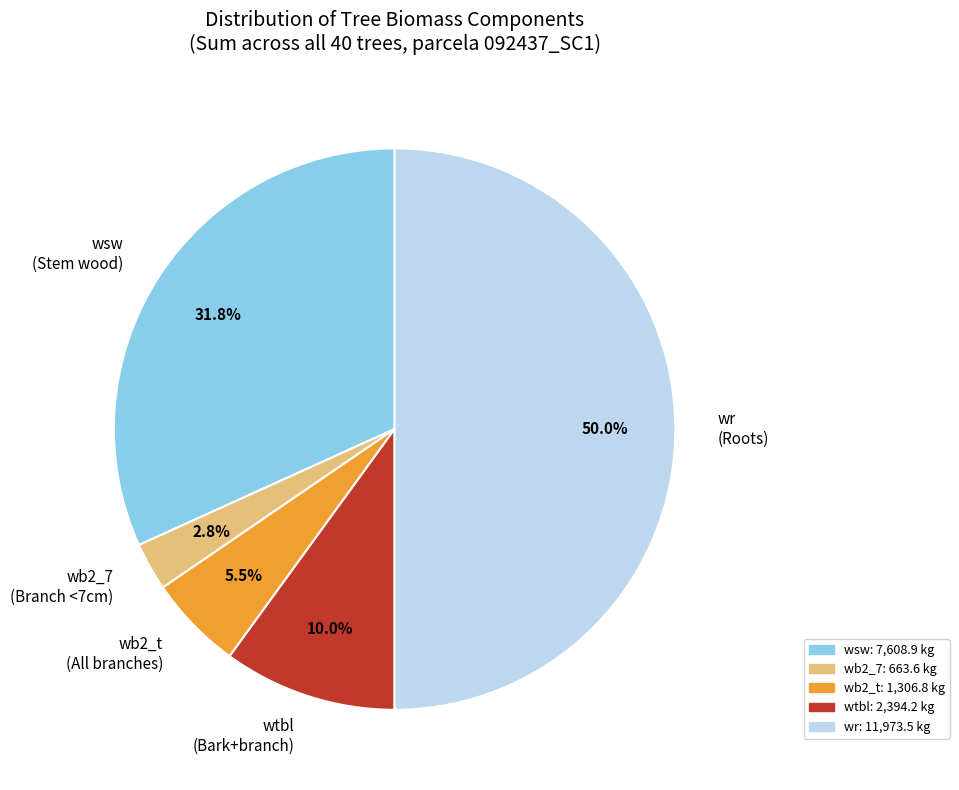

Does wsw account for over 50% of the chart?

No